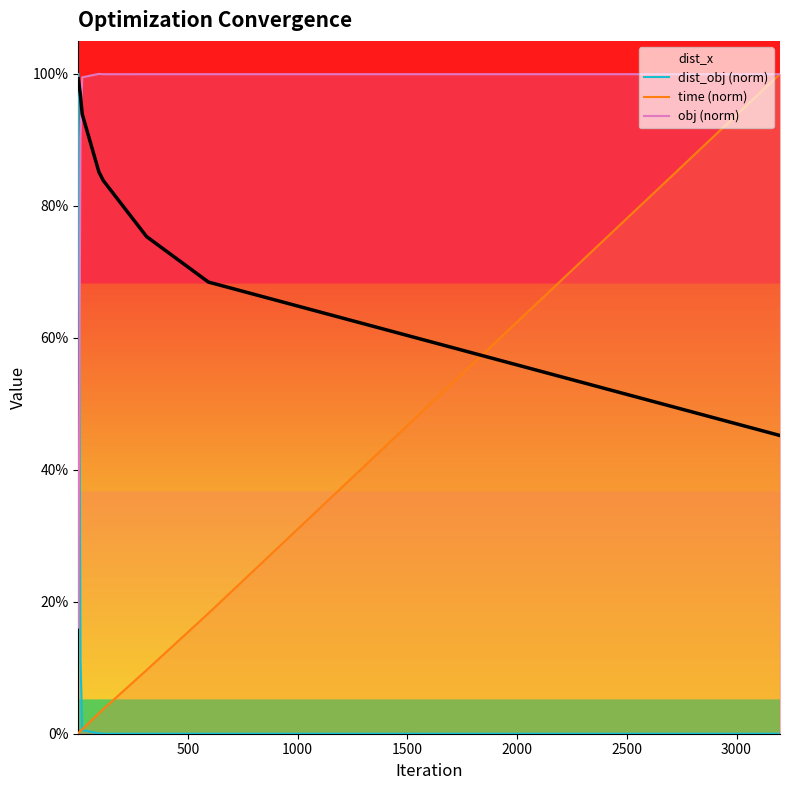

At how many categories does at least one series exceed 0?

8